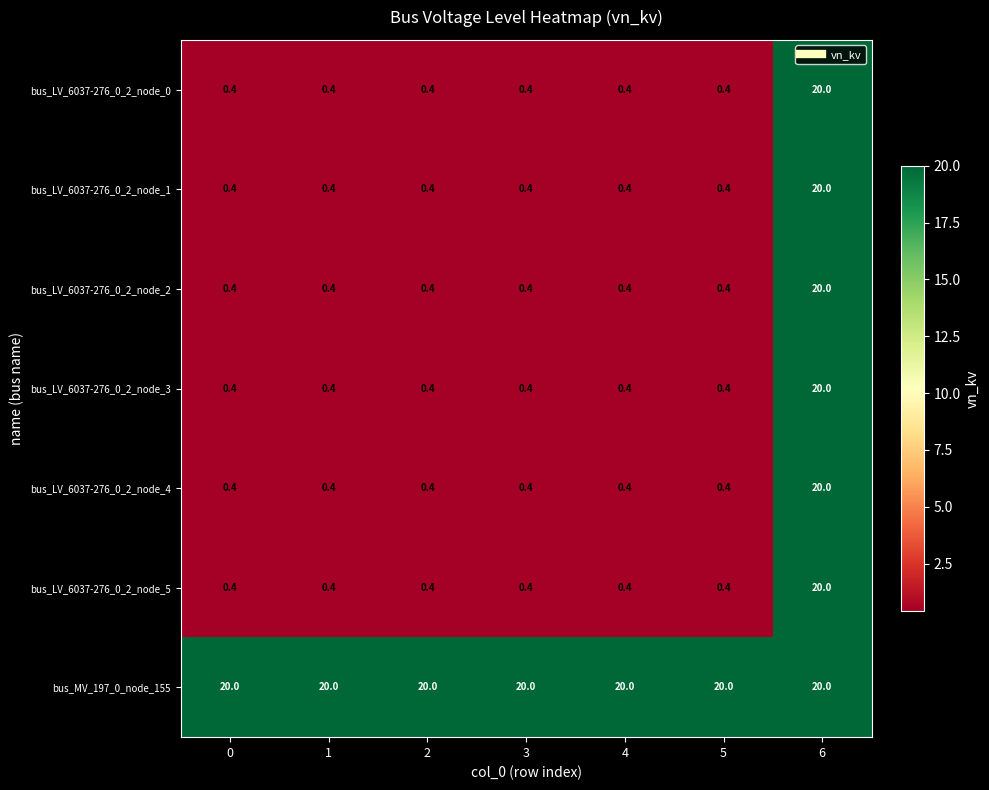

What is the sum of the bus_LV_6037-276_0_2_node_1 values at 6 and 1?

20.4